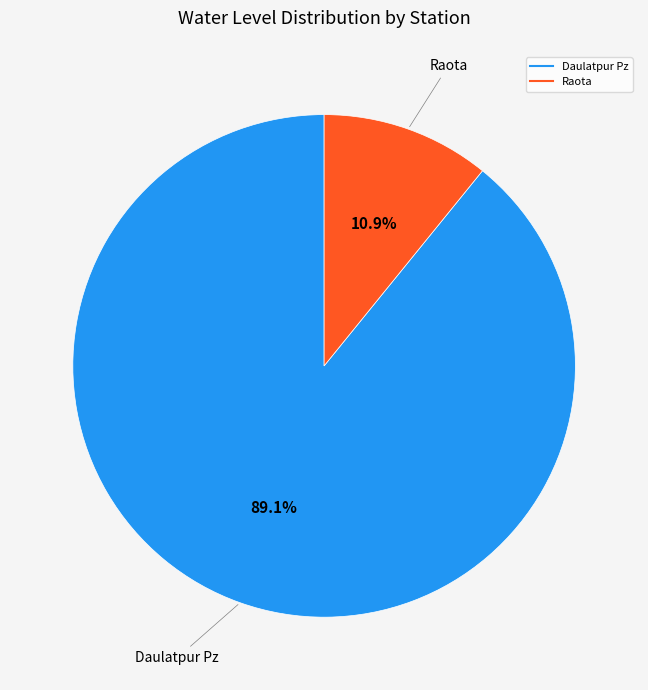

Does any single category account for the majority?

Yes